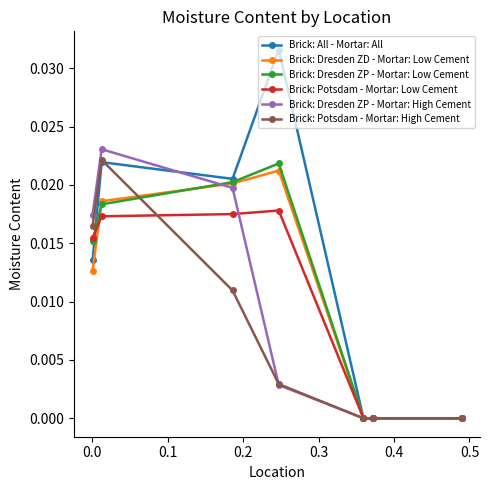

Count the number of categories in the chart.

7